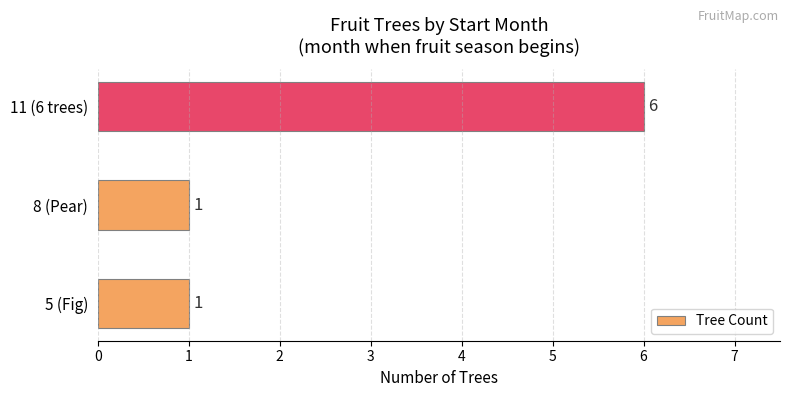

Count the number of data series in this chart.

1